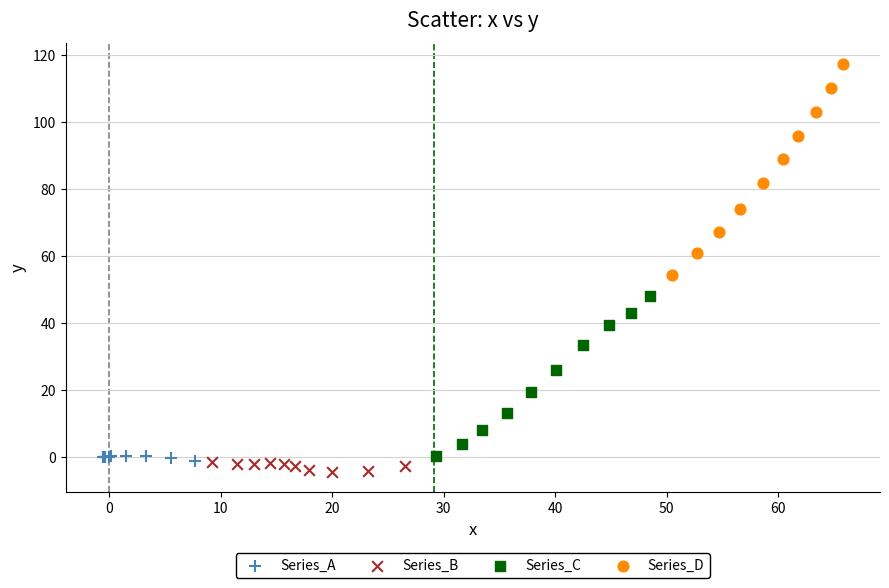

Which series reaches the maximum Y coordinate?

Series_D